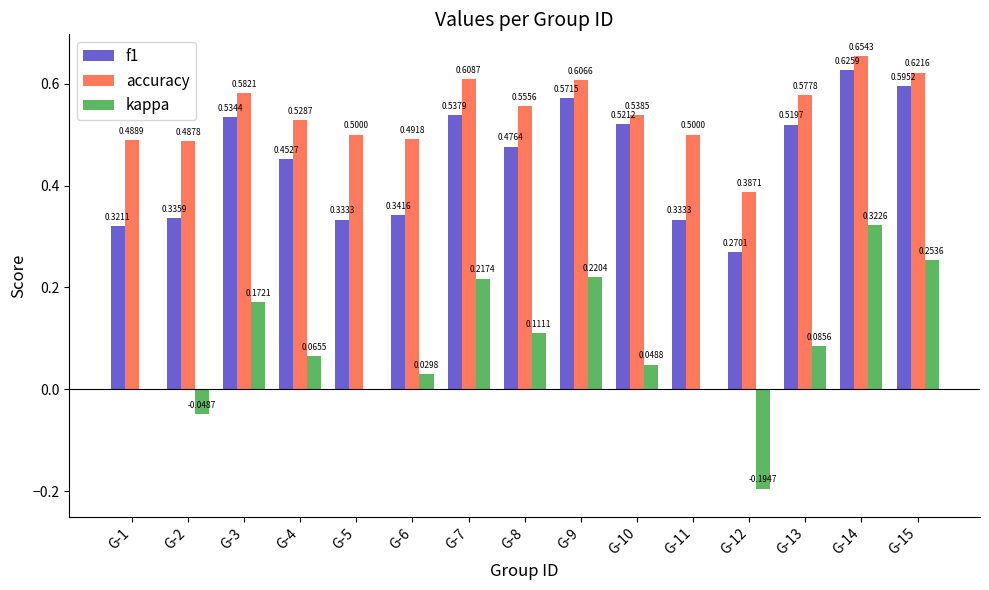

Which series changed the most between G-4 and G-14?

kappa